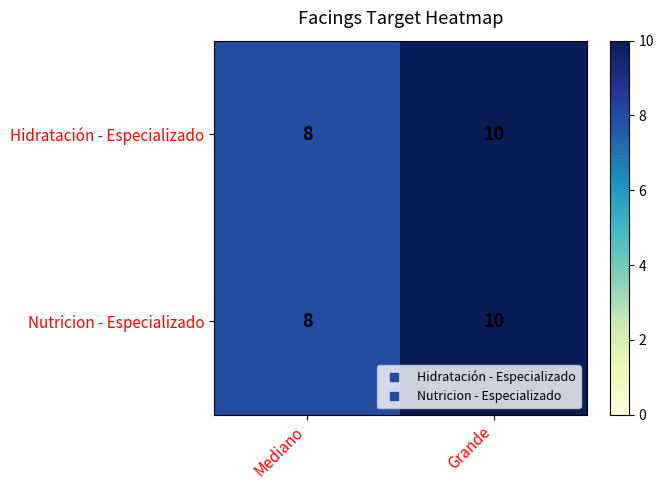

The Nutricion - Especializado series shows 8 at Mediano. True or false?

True